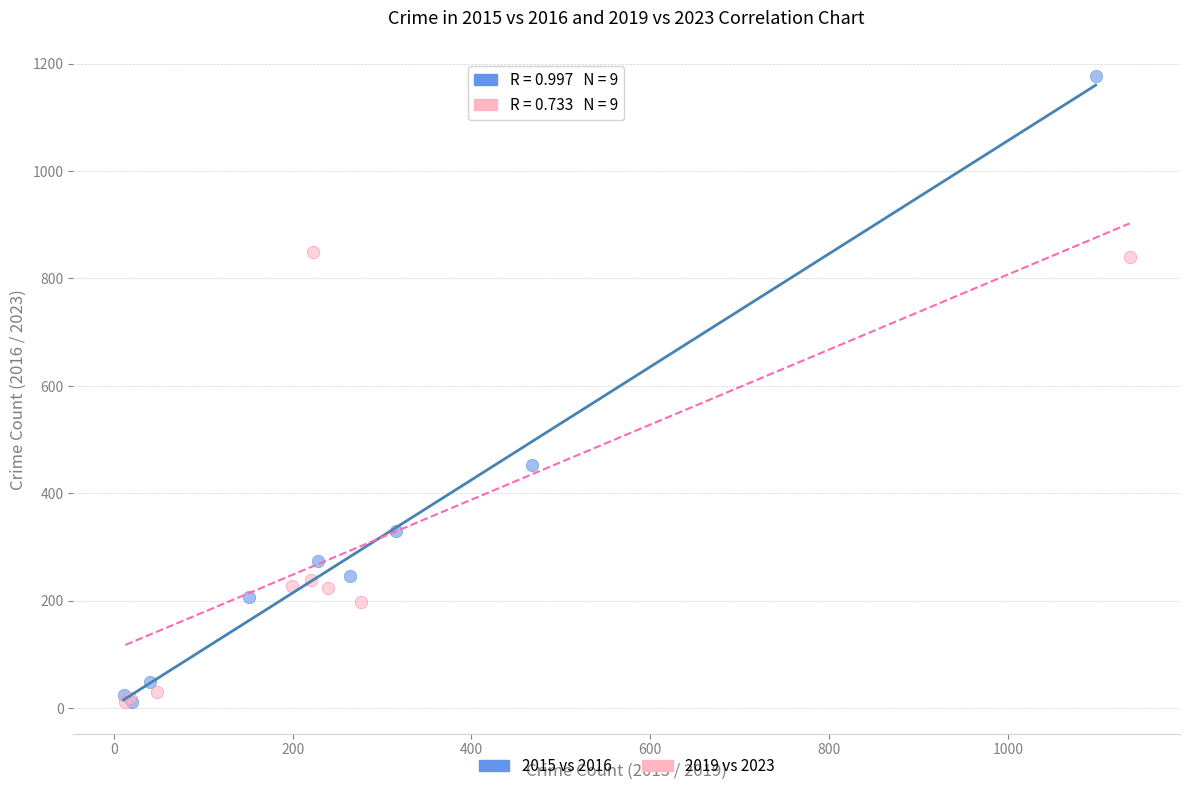

Which series contains the highest Y value?

2015 vs 2016